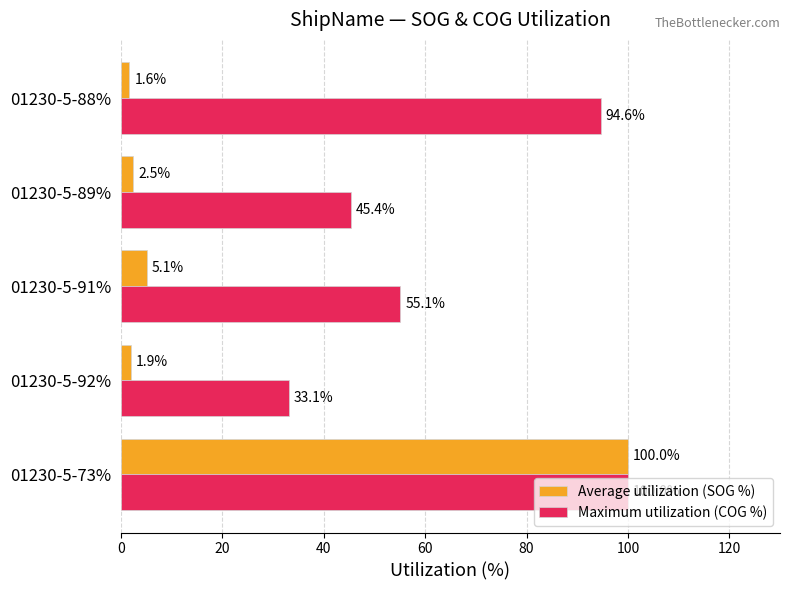

What is the difference between the second highest and minimum values in the Maximum utilization (COG %) series?

61.6